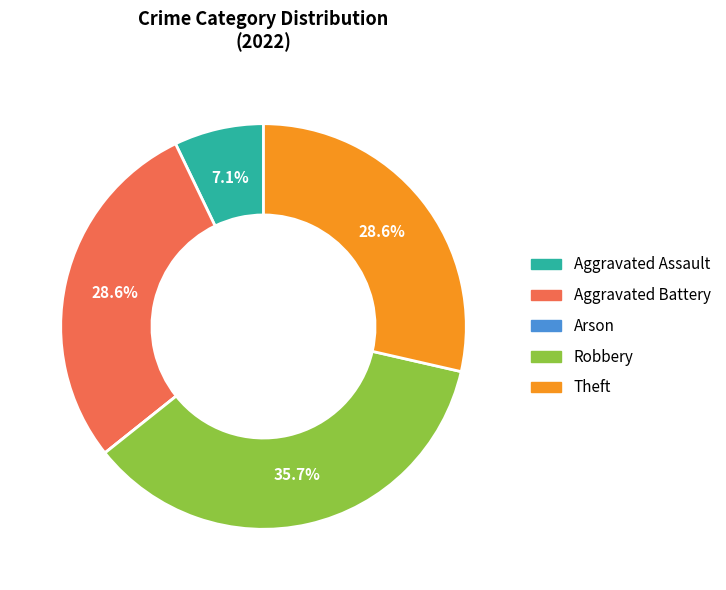

Which slice is the largest?

Robbery